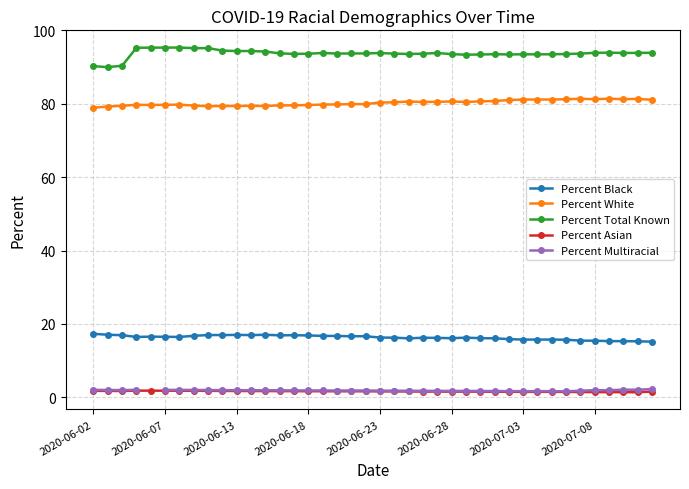

Does the chart display data point markers on the line(s)?

Yes